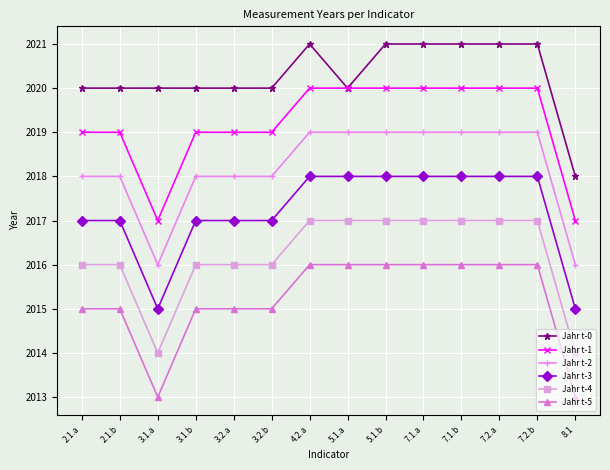

How many Jahr t-4 values are between 2016 and 2017?

12